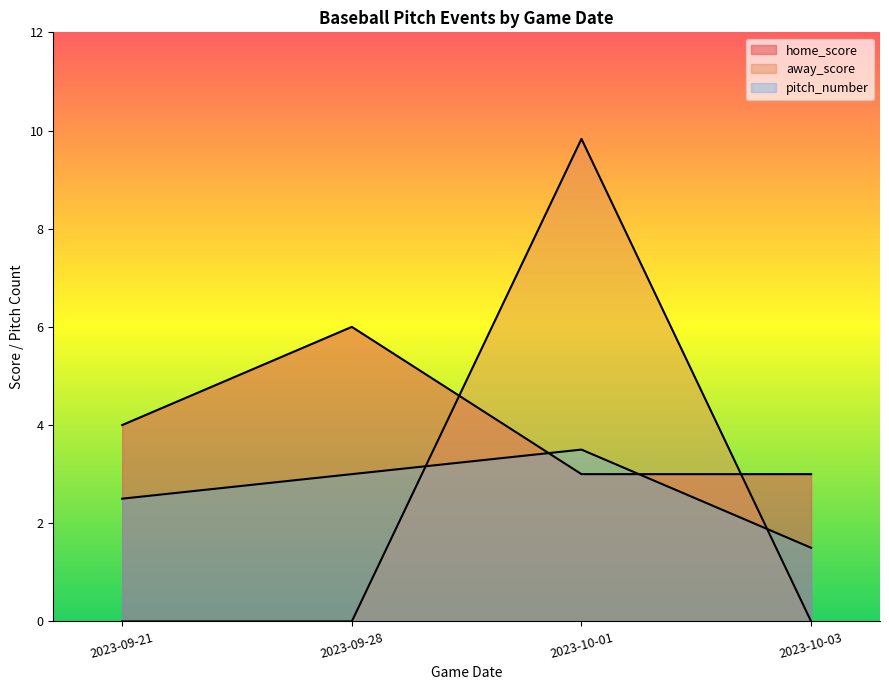

How many times do home_score and away_score cross each other?

3